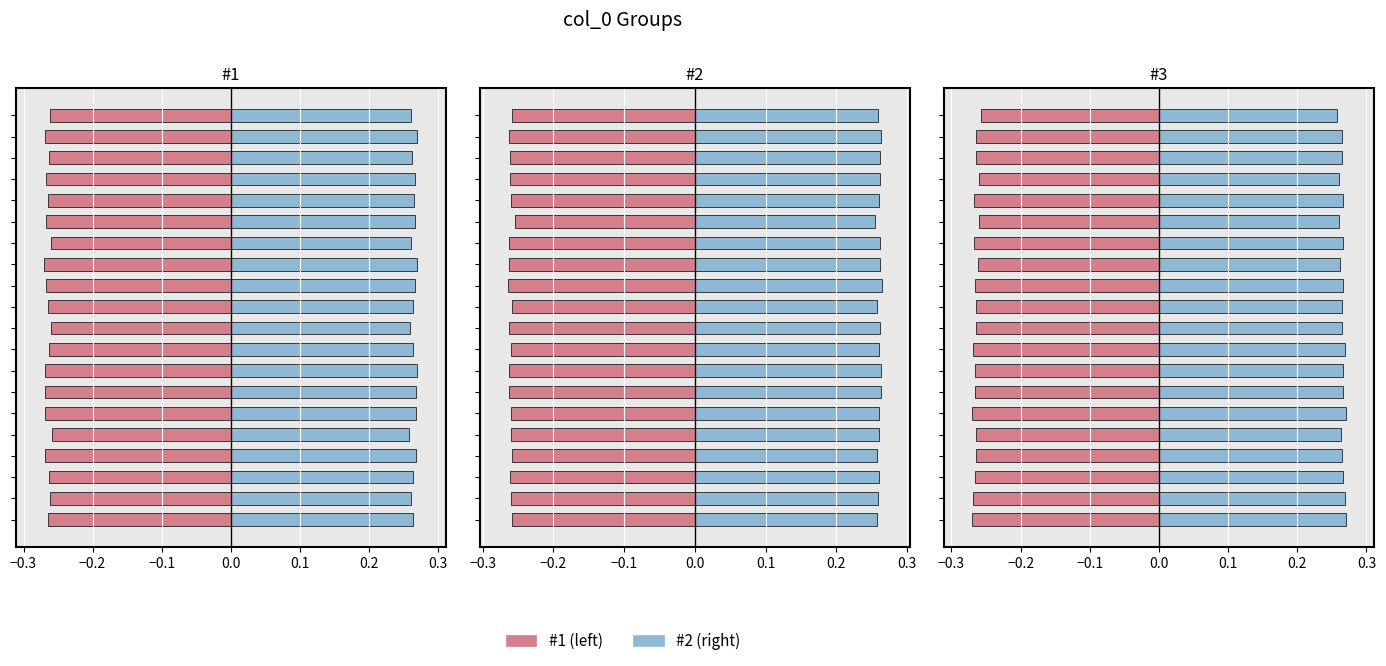

Reading left to right, list all the values displayed in this chart.

#1 (left): -0.3	-0.3	-0.3	-0.3	-0.3	-0.3	-0.3	-0.3	-0.3	-0.3	-0.3	-0.3	-0.3	-0.3	-0.3	-0.3	-0.3	-0.3	-0.3	-0.3
#2 (right): 0.3	0.3	0.3	0.3	0.3	0.3	0.3	0.3	0.3	0.3	0.3	0.3	0.3	0.3	0.3	0.3	0.3	0.3	0.3	0.3